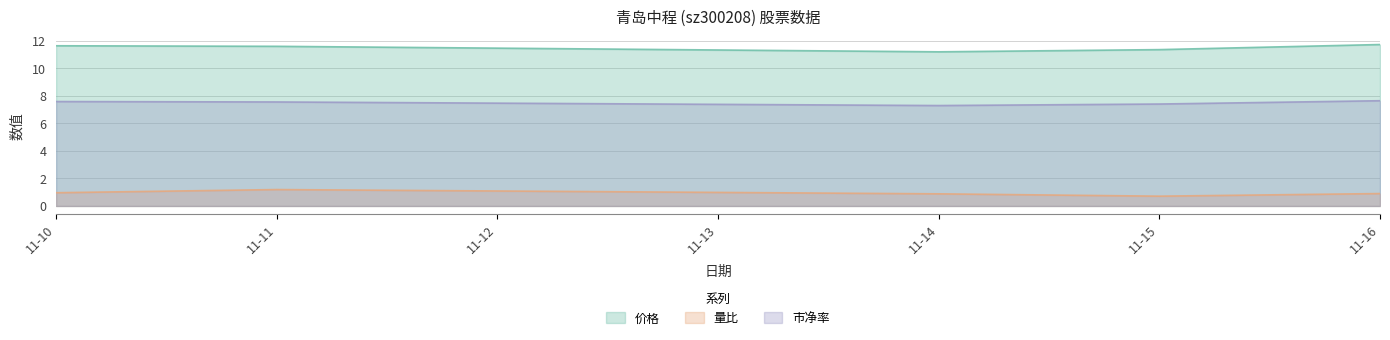

List the series in order of their overall mean, highest first.

价格, 市净率, 量比